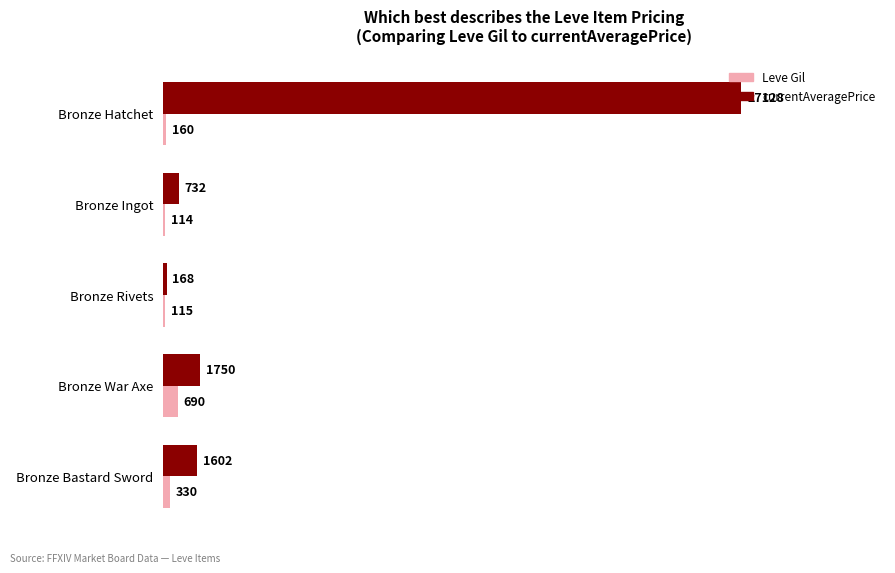

List the series in order of their overall mean, highest first.

currentAveragePrice, Leve Gil